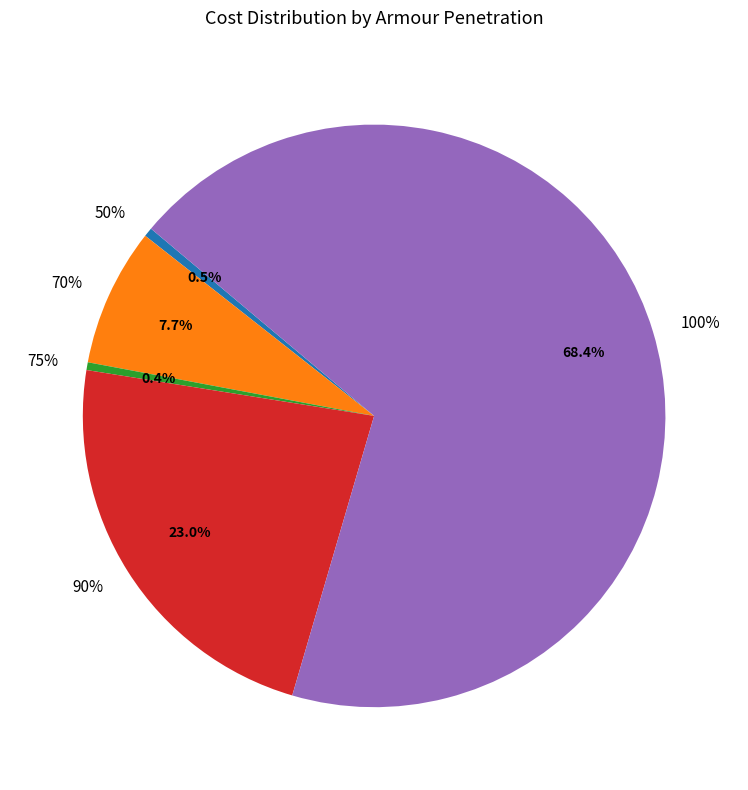

Between 50 and 90, which is larger?

90